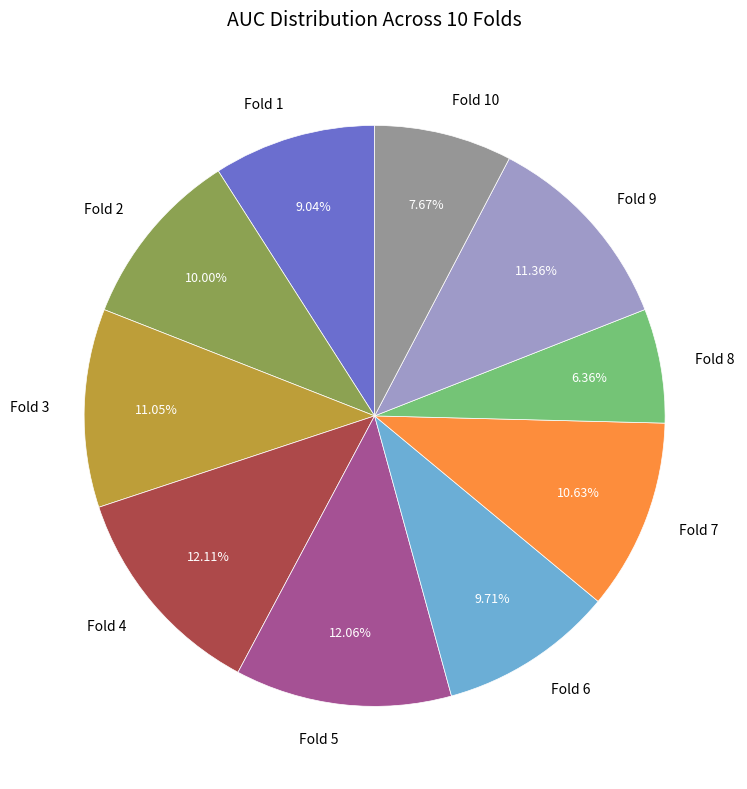

What percentage is the Fold 5 slice, to the nearest percent?

12%